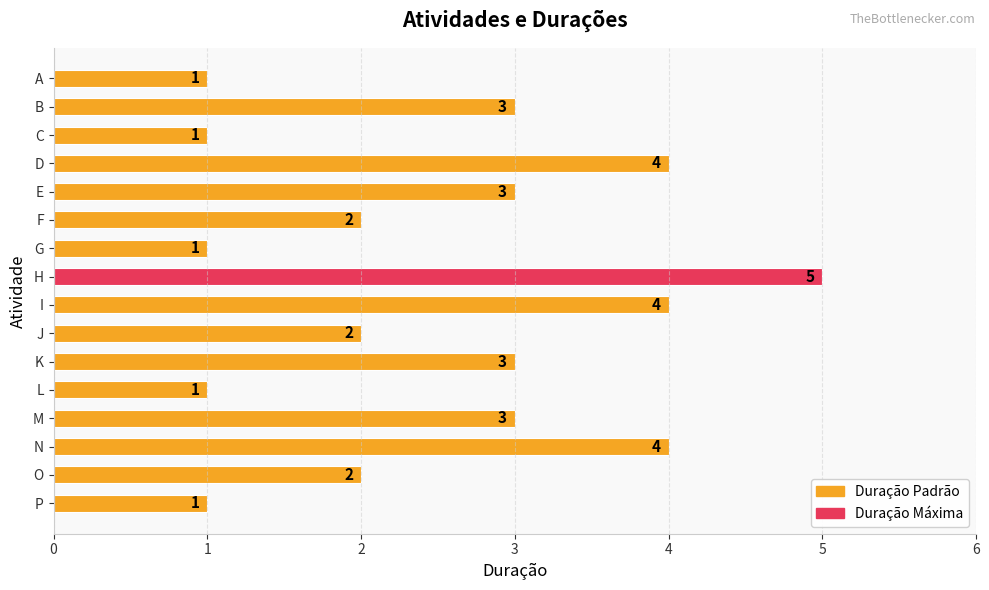

Between N and J, which is larger?

N